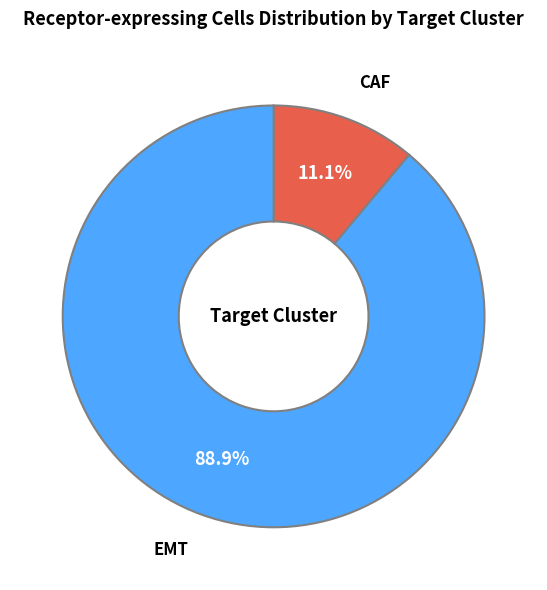

To the nearest percent, what is the difference between the largest and smallest slice percentages?

78%